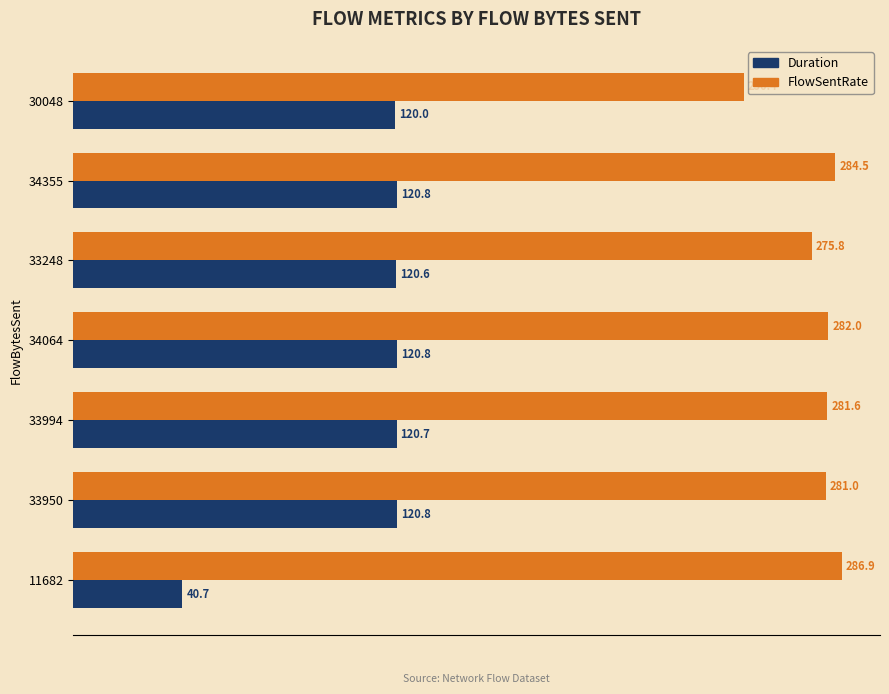

List the series in order of their peak value, lowest first.

Duration, FlowSentRate